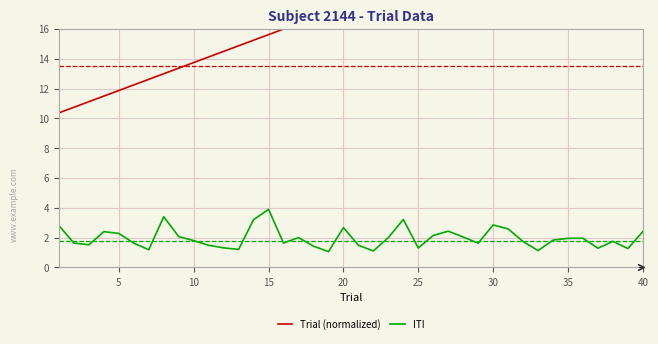

True or false: ITI has a value of 2.0 at 35.

True